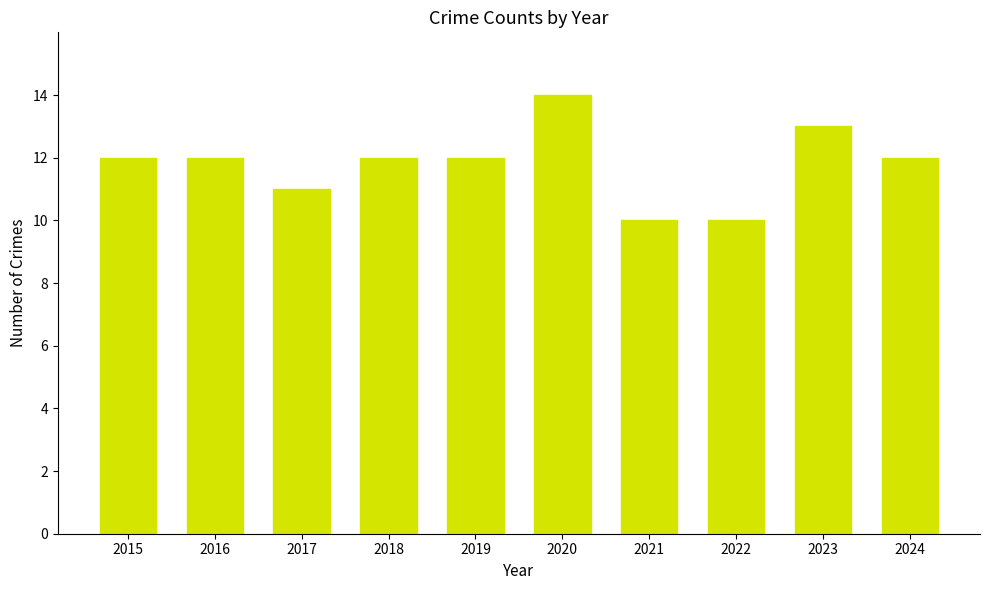

What is the value of the 5th bar from the left?

12